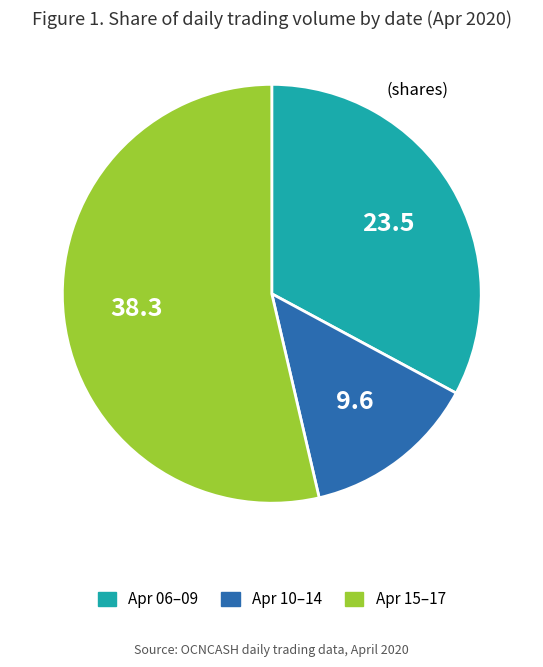

Is there any slice that represents more than half of the pie?

Yes